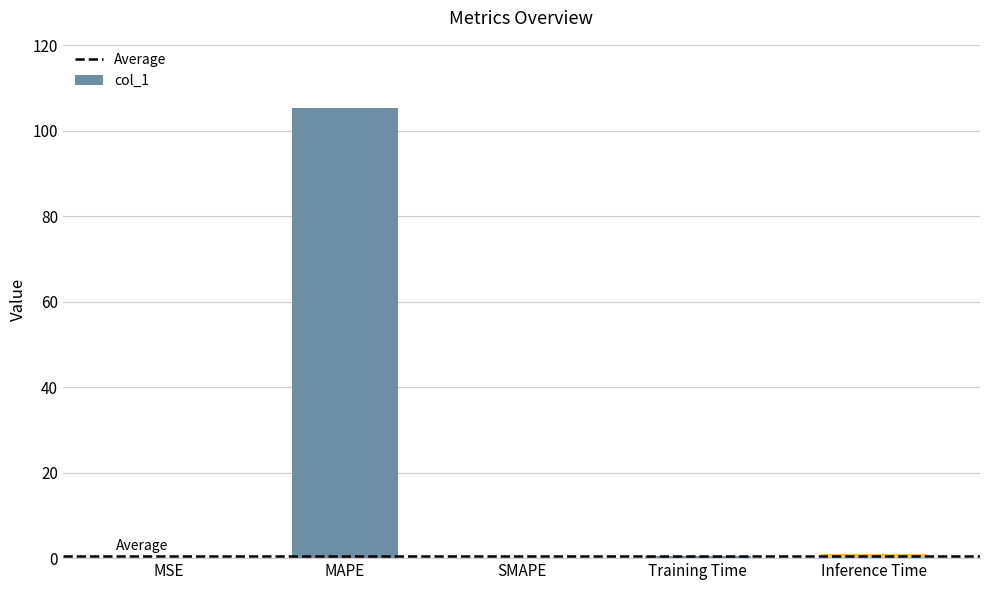

Which label corresponds to the largest value in the chart?

MAPE